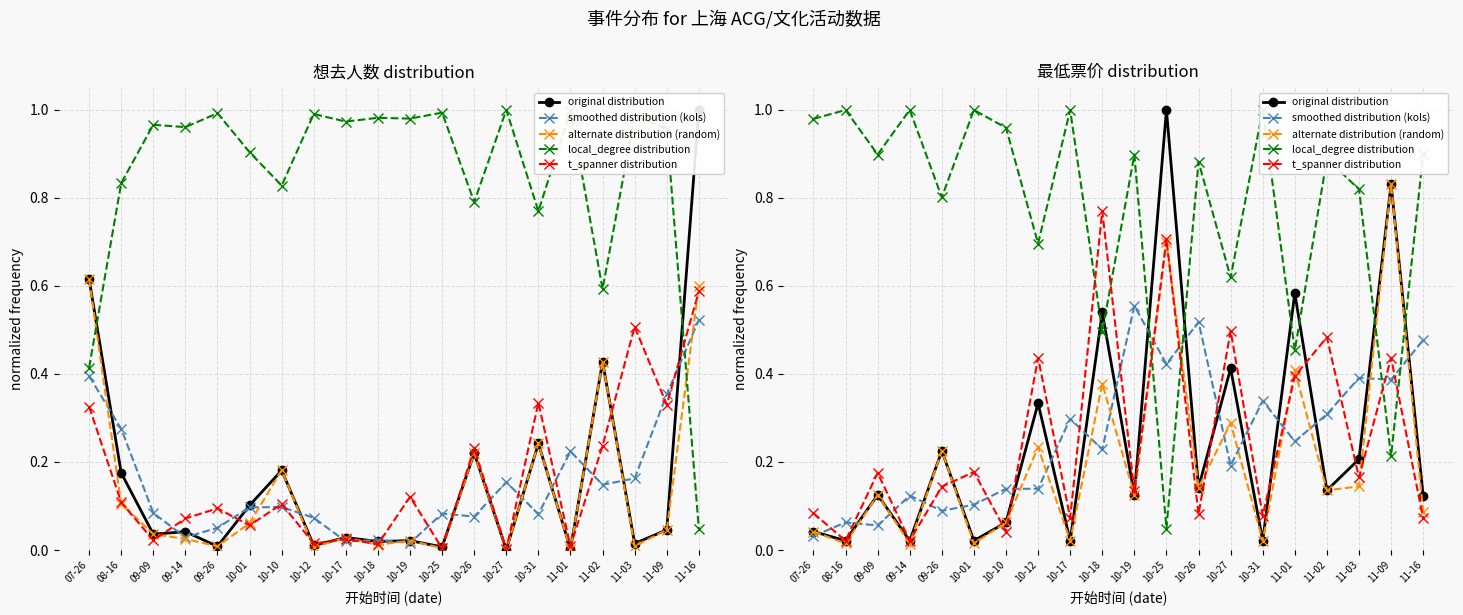

Between 10-01 and 10-12, which series saw the biggest shift?

original distribution